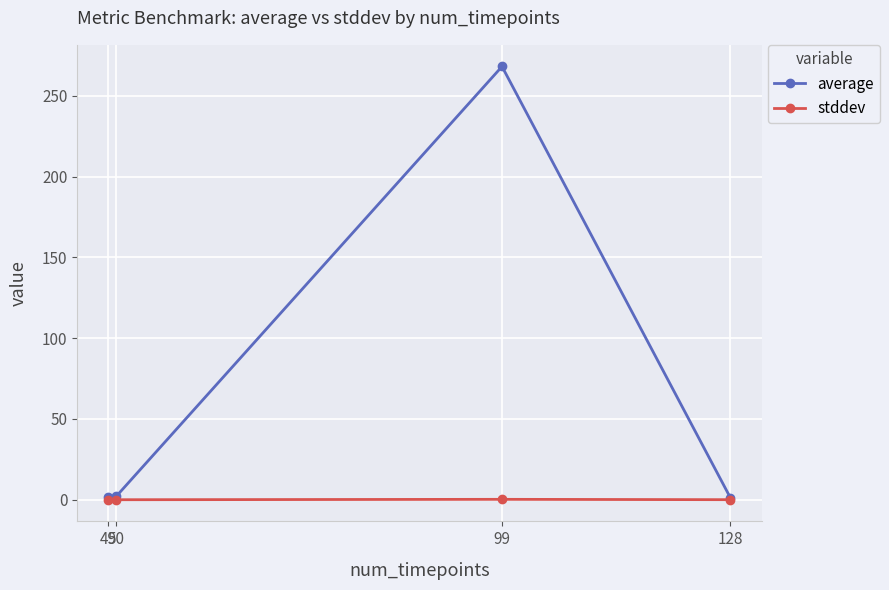

At which category is the sum across all series the highest?

99